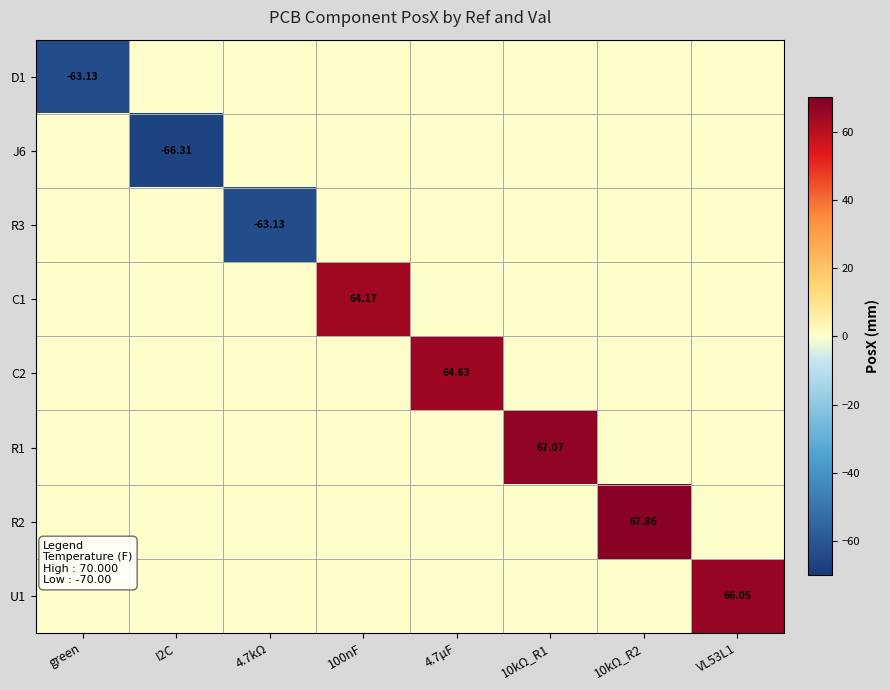

What is the average value of the C2 series?

8.1